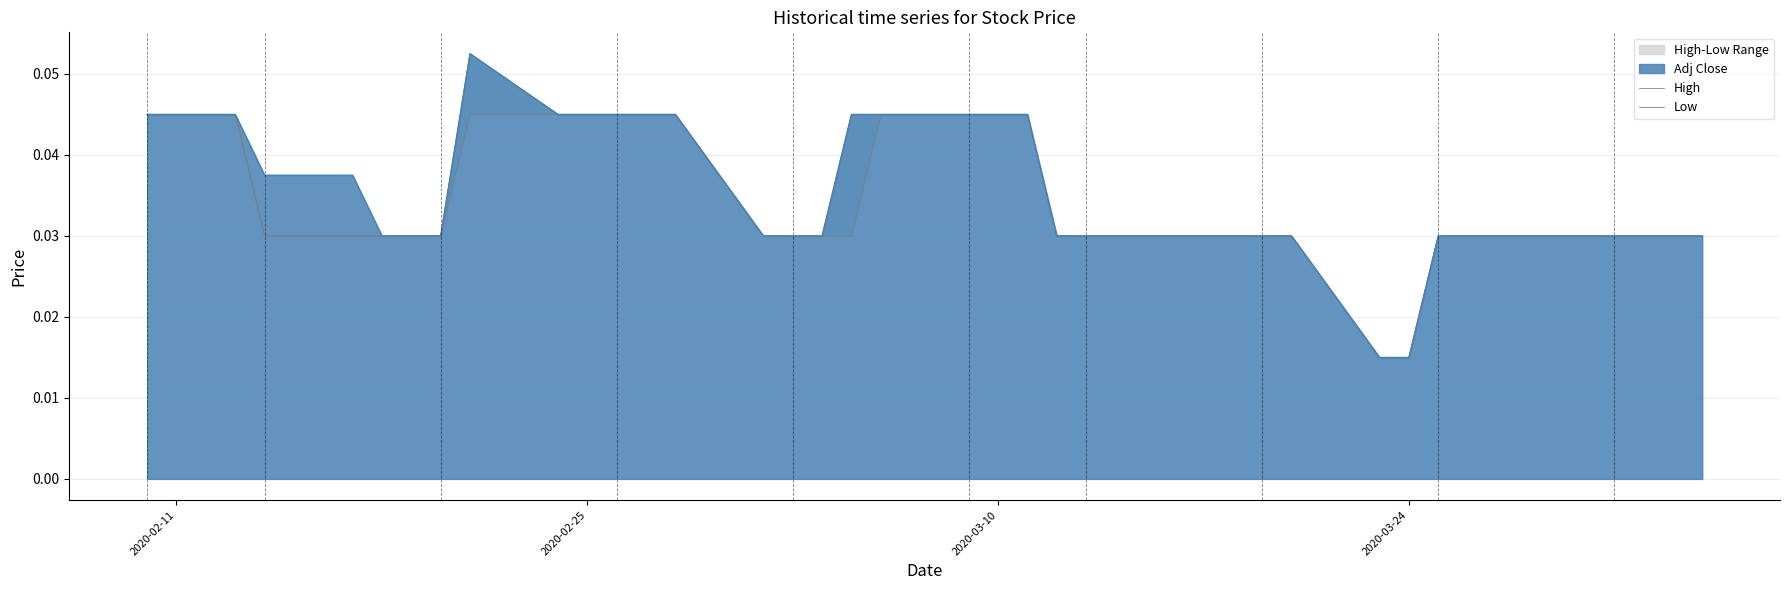

How many lines are shown in the chart?

2